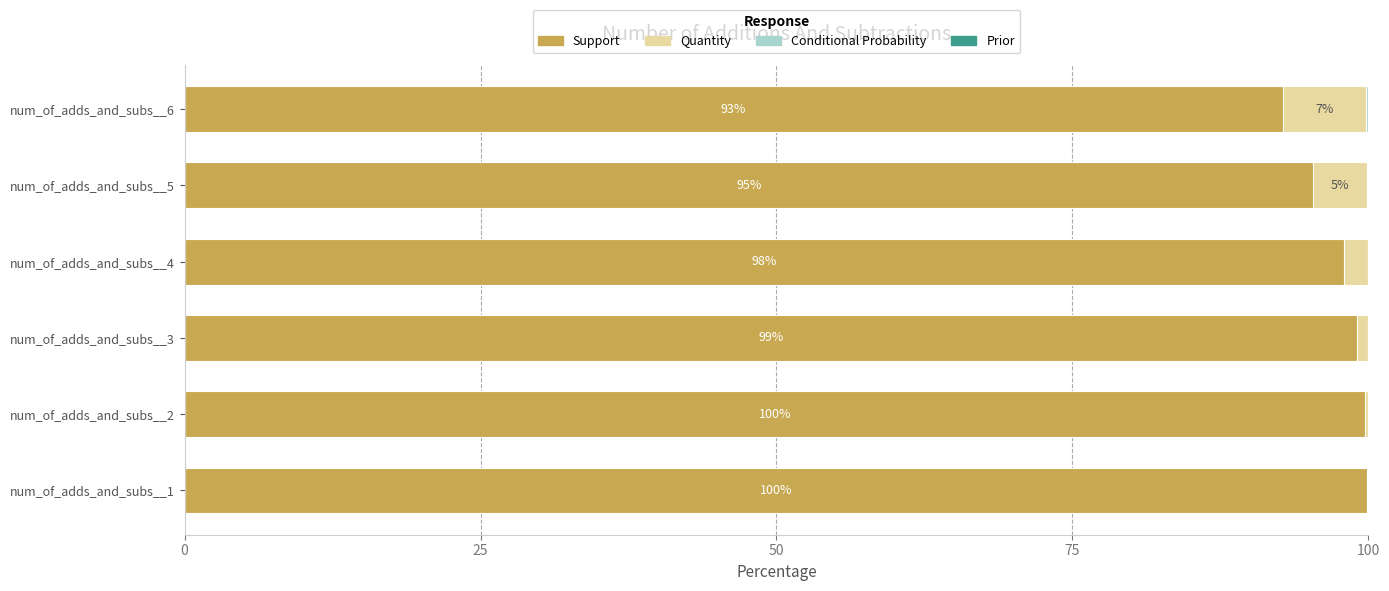

What is the highest value of the Support series?

99.9